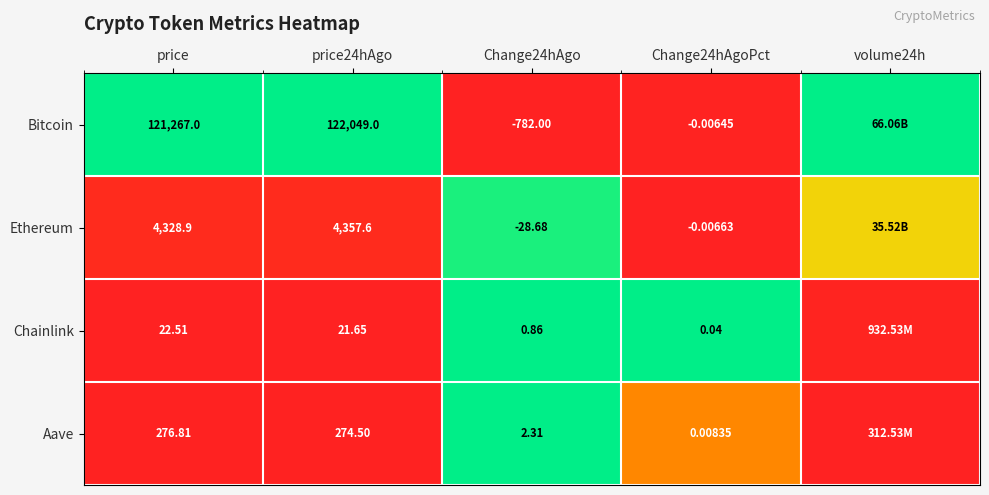

Between Change24hAgo and Change24hAgoPct, which series saw the biggest shift?

Bitcoin